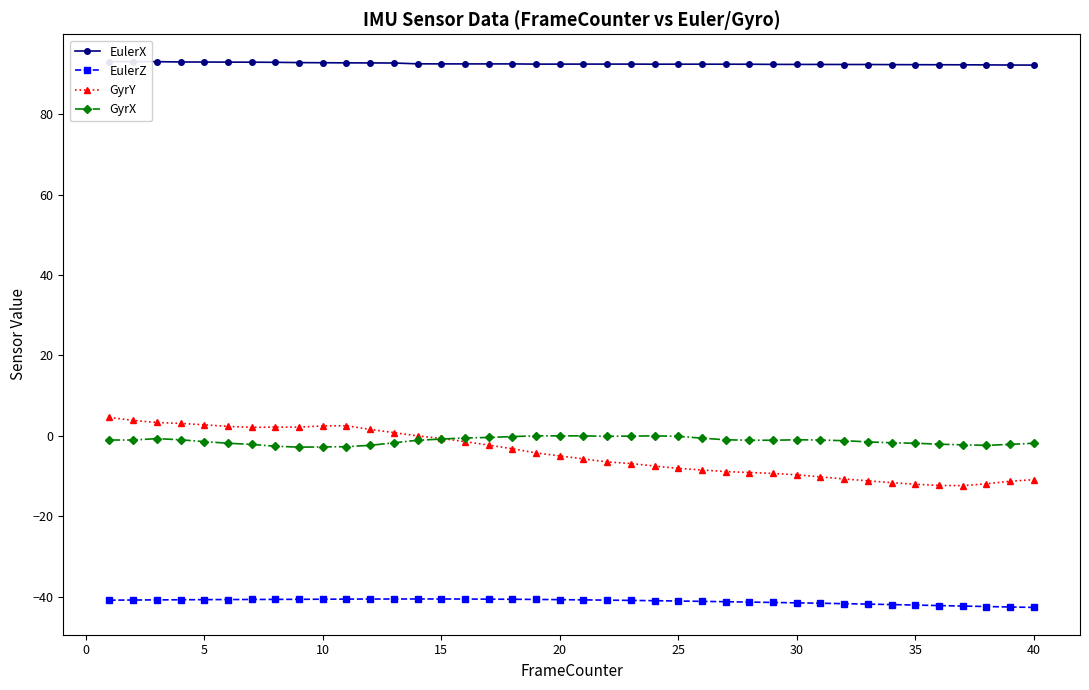

Rank the series by their maximum value, from lowest to highest.

EulerZ, GyrX, GyrY, EulerX